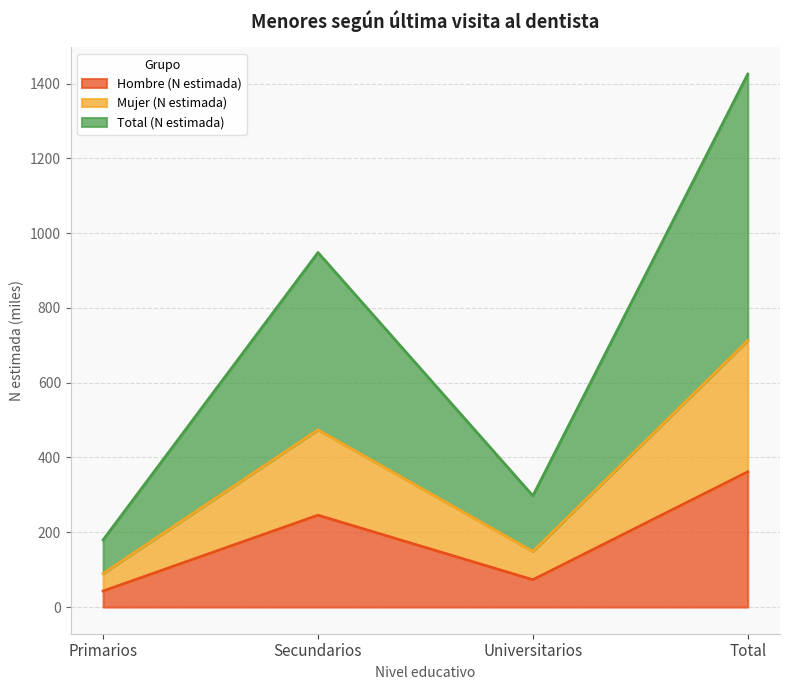

What is the difference between the second highest and second lowest values in the Total (N estimada) series?

650.5